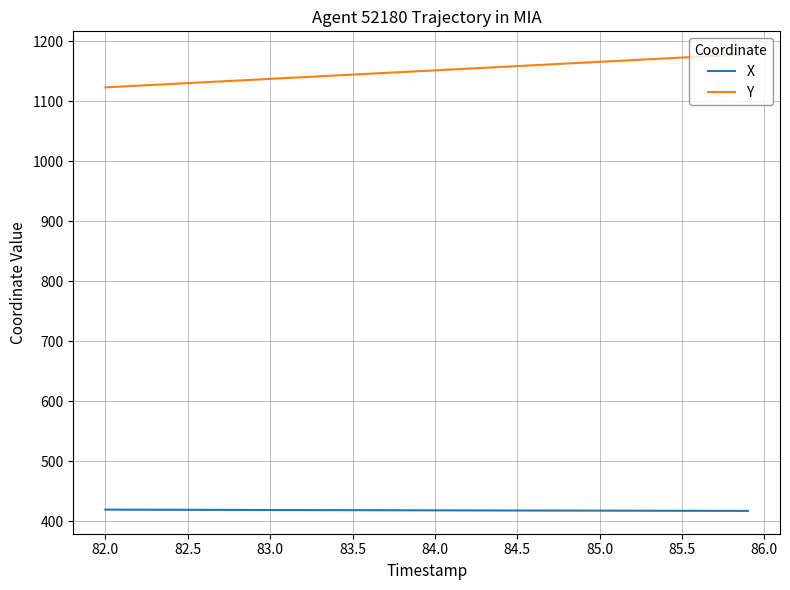

Rank the series by their average value, from highest to lowest.

Y, X